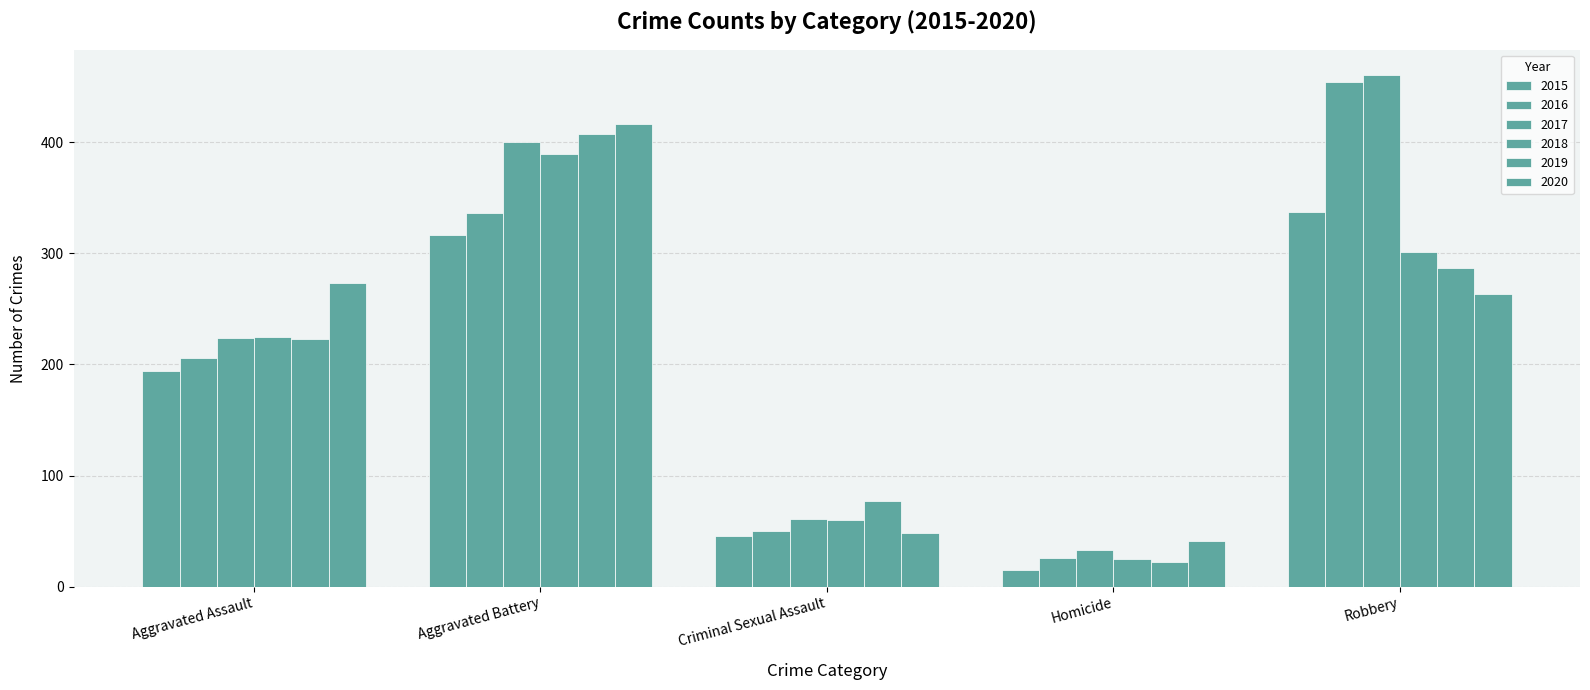

How many values in the 2017 series are below 224?

2